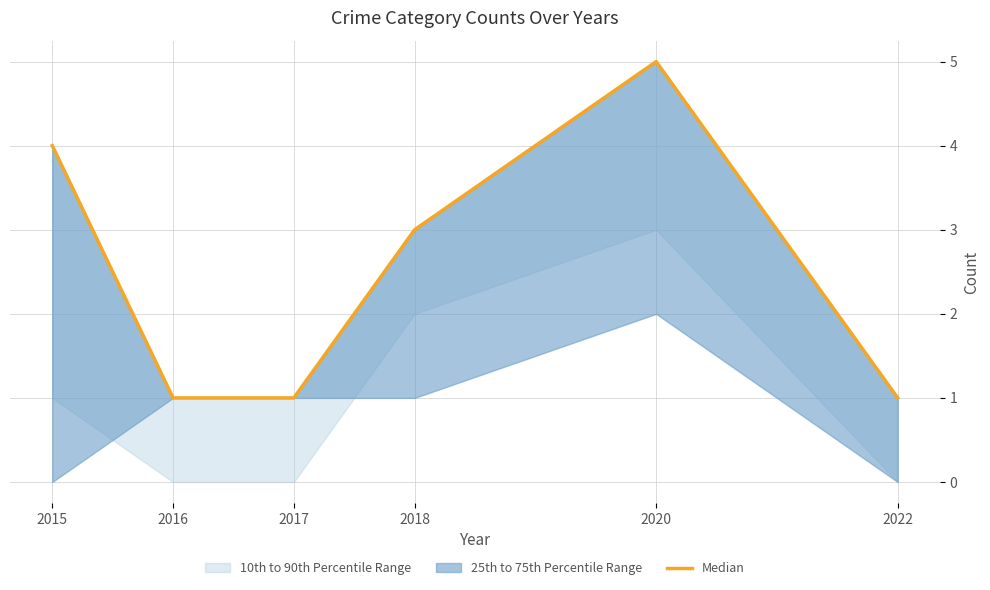

How many interior local peaks (higher than both neighbors) does the data have?

1